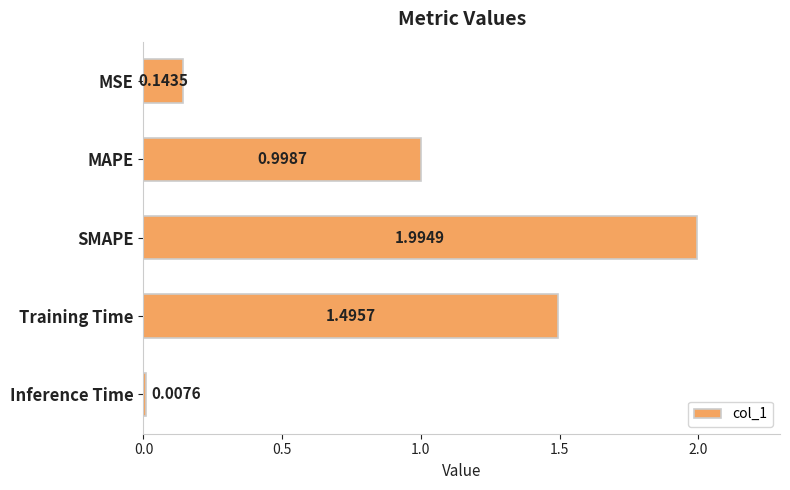

Where is the data nearest to the value 1?

MAPE